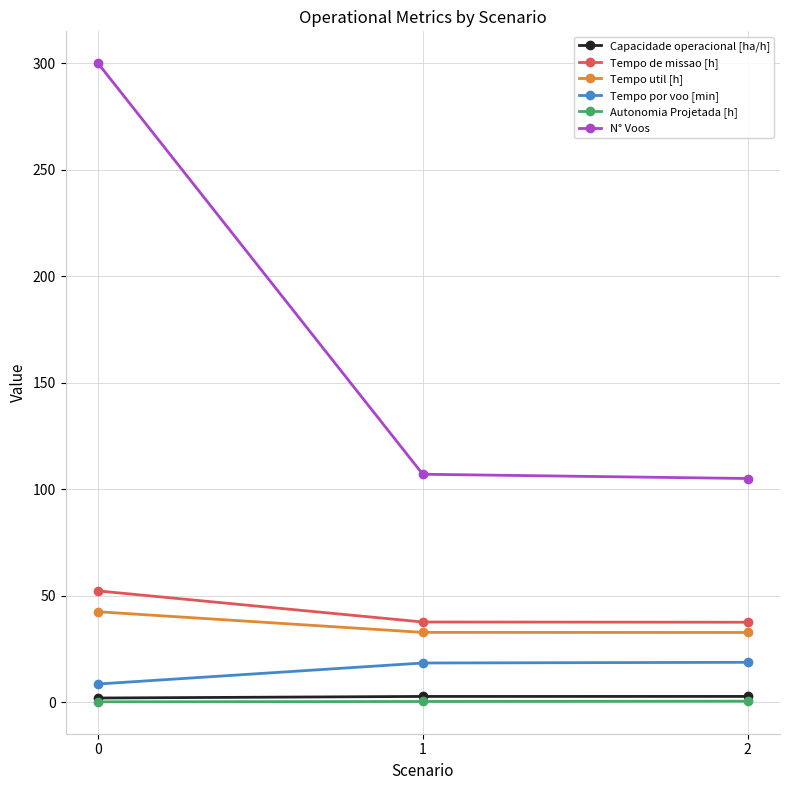

Which series changed the most between 0 and 2?

N° Voos